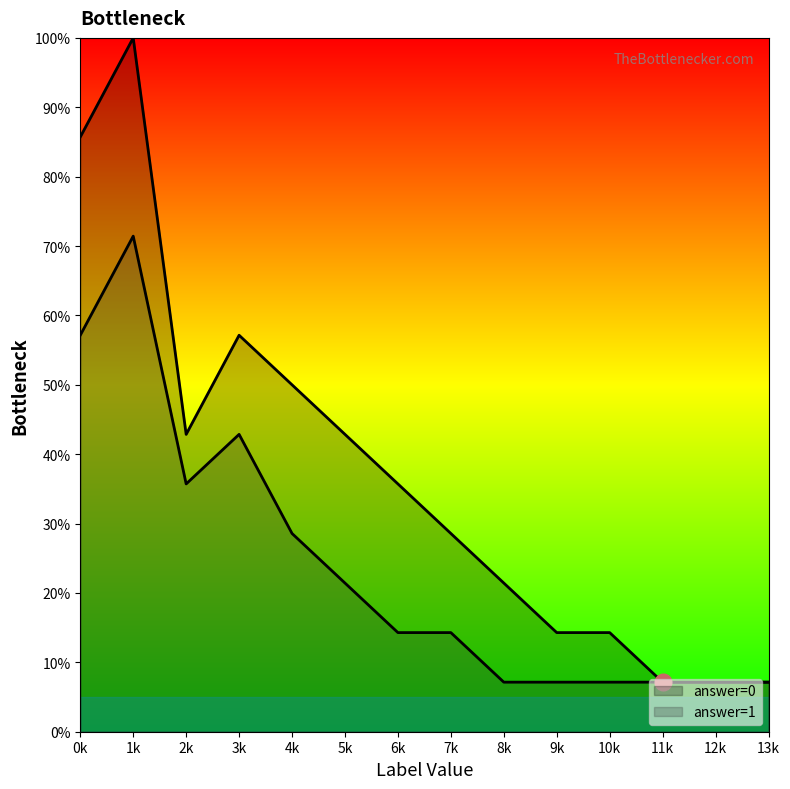

At which category does the chart reach its minimum across all series?

11k